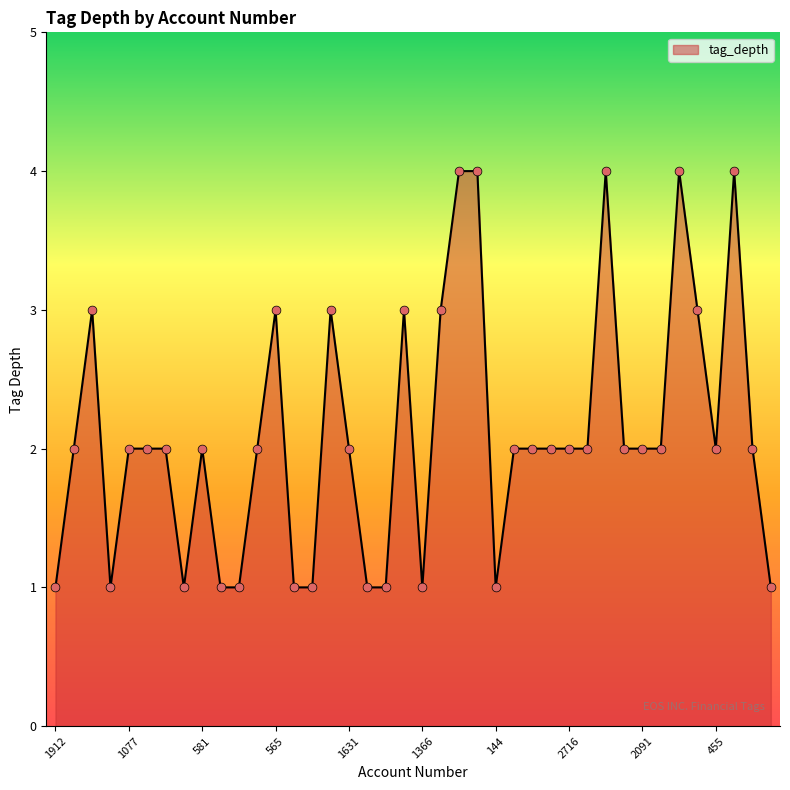

What is the difference between the maximum and minimum values?

3